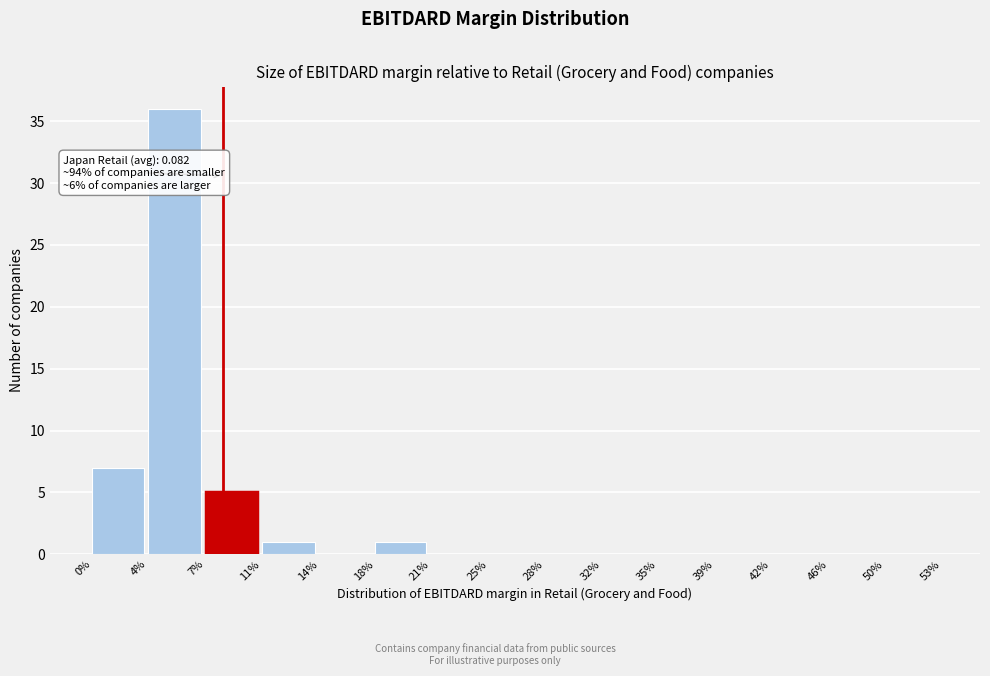

Reading left to right, list all the values displayed in this chart.

0%=7	4%=36	7%=5	11%=1	14%=0	18%=1	21%=0	25%=0	28%=0	32%=0	35%=0	39%=0	42%=0	46%=0	50%=0